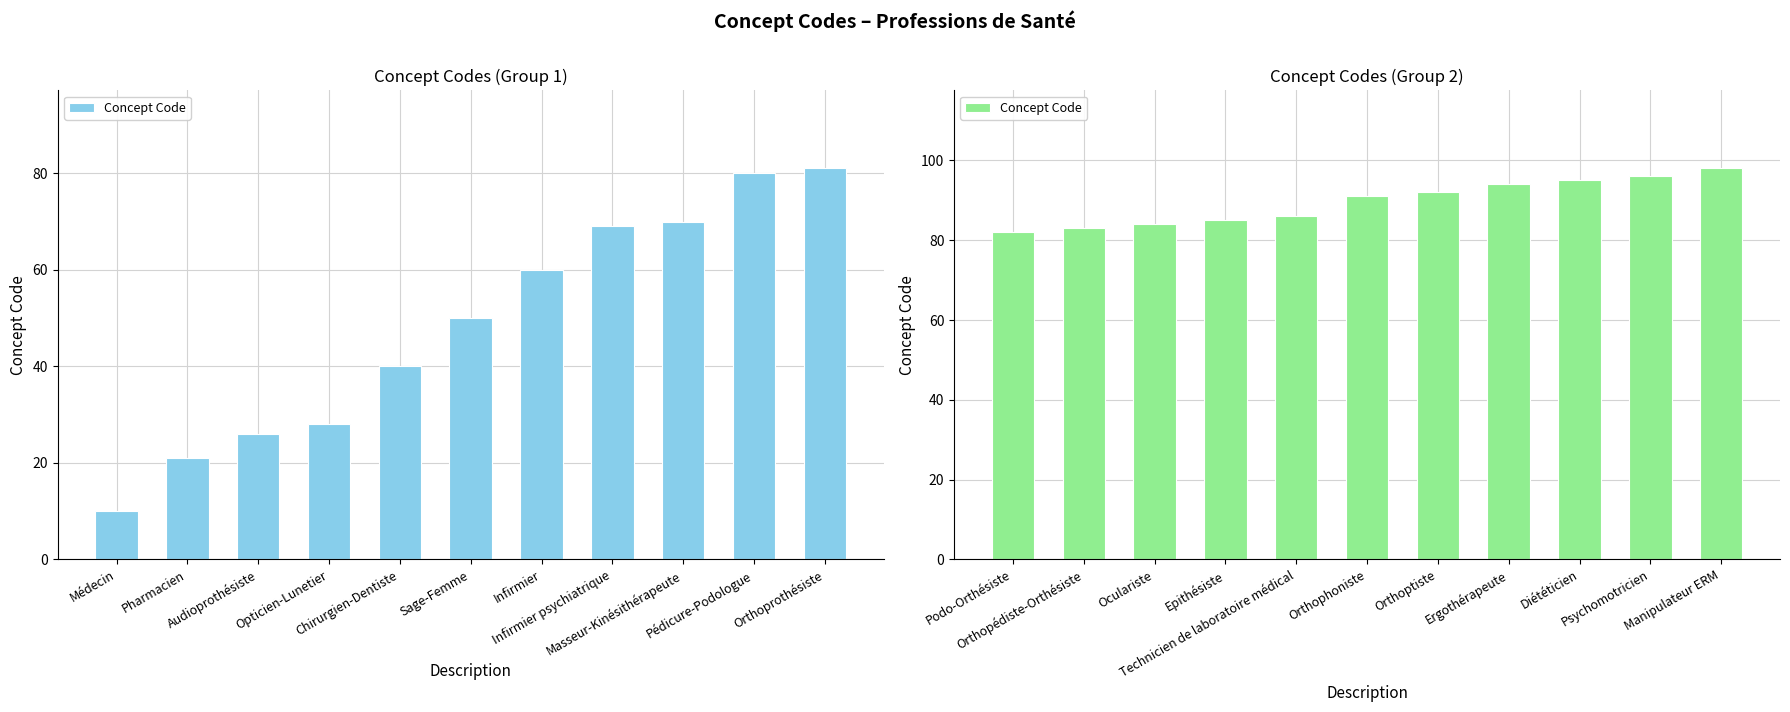

The chart shows a value of 154 at Orthophoniste. True or false?

False